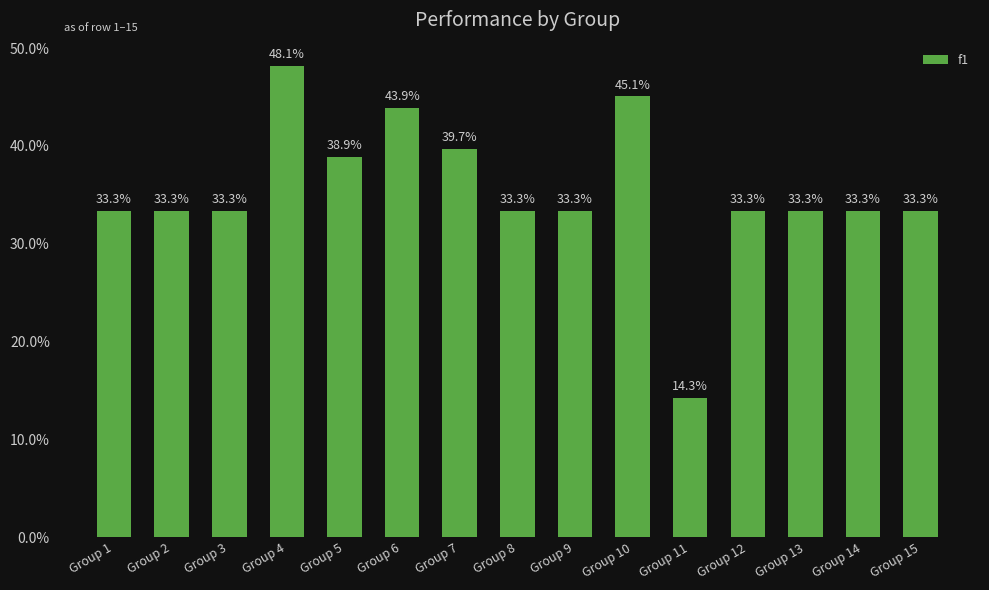

Count the values in the range 0 to 1.

15